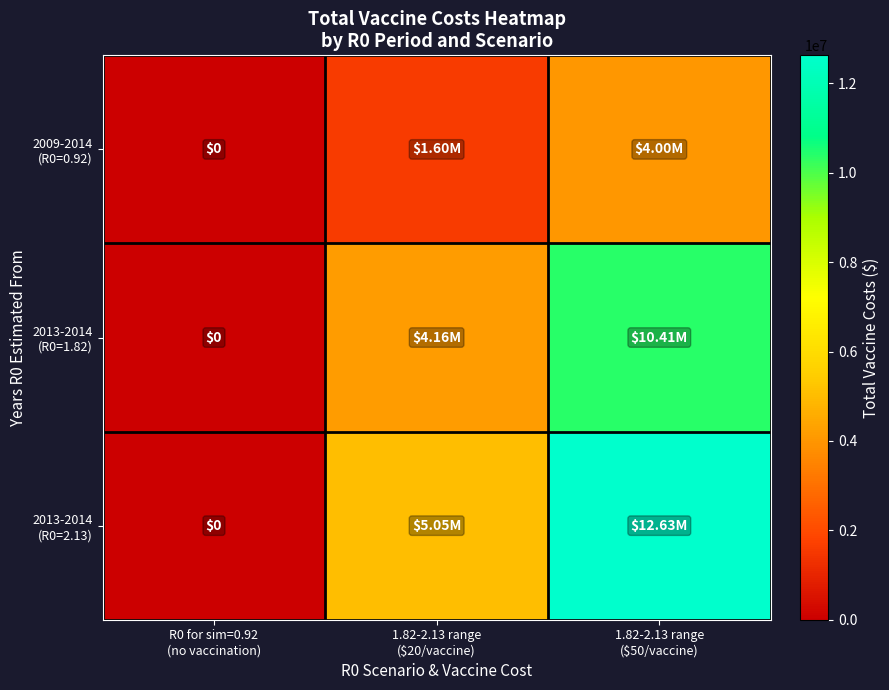

At which label does 2013-2014 (R0=2.13) first exceed 5051220?

1.82-2.13 range ($50/vaccine)